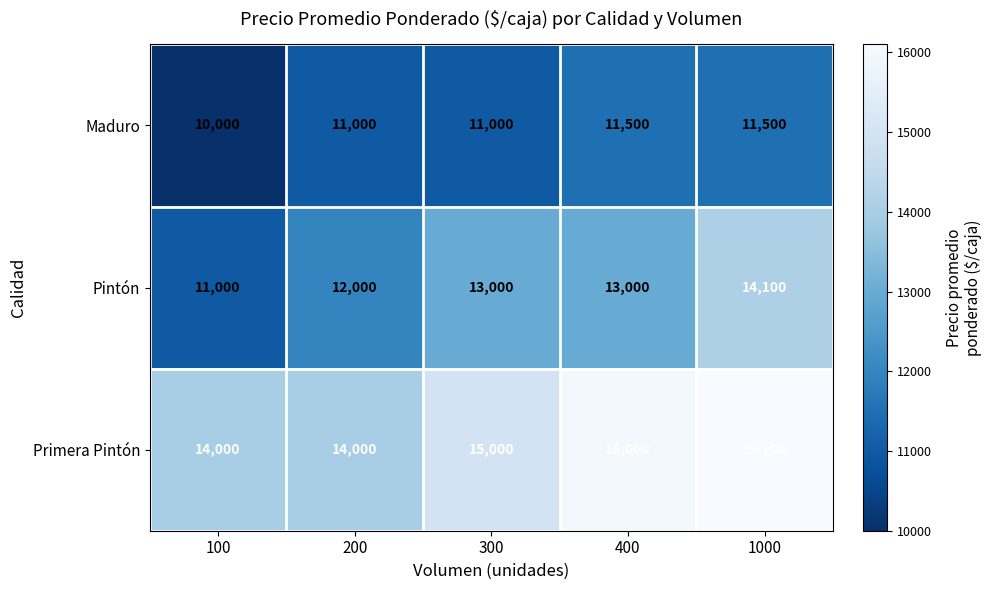

What is the difference between the Primera Pintón values at 200 and 1000?

2100